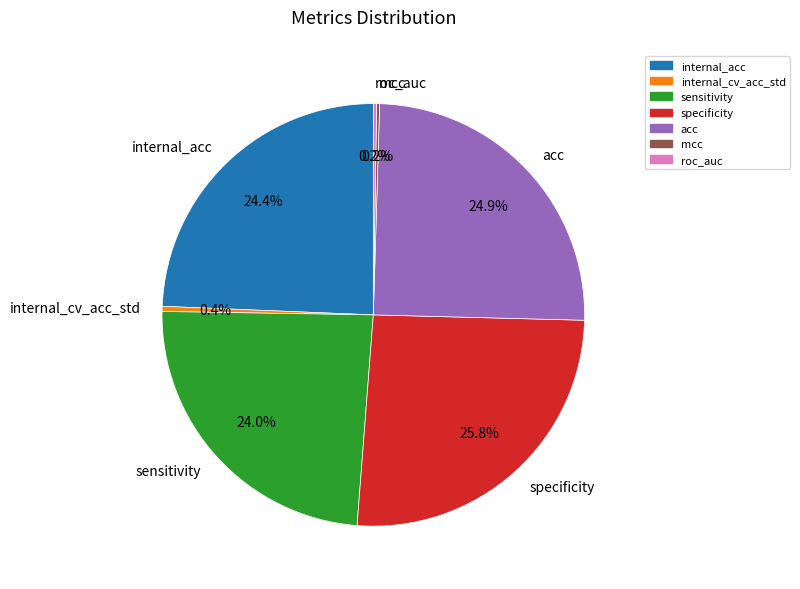

Does sensitivity account for over 50% of the chart?

No